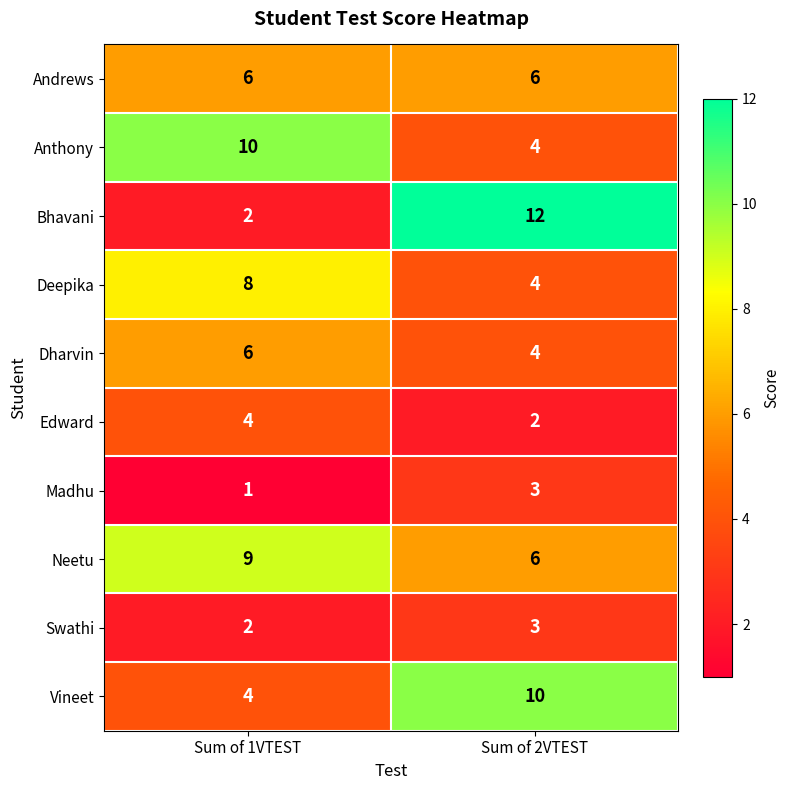

What is the sum of all Bhavani values?

14